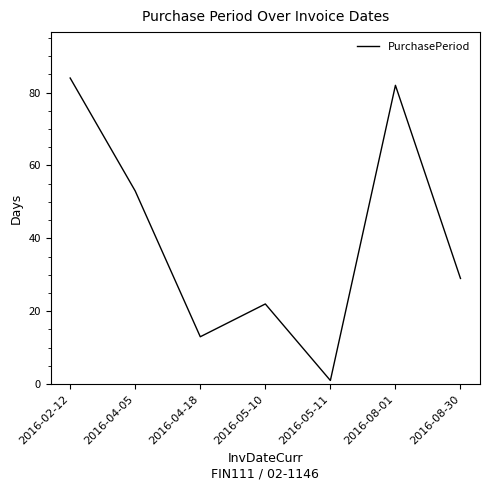

List the labels in order of value, largest first.

2016-02-12, 2016-08-01, 2016-04-05, 2016-08-30, 2016-05-10, 2016-04-18, 2016-05-11